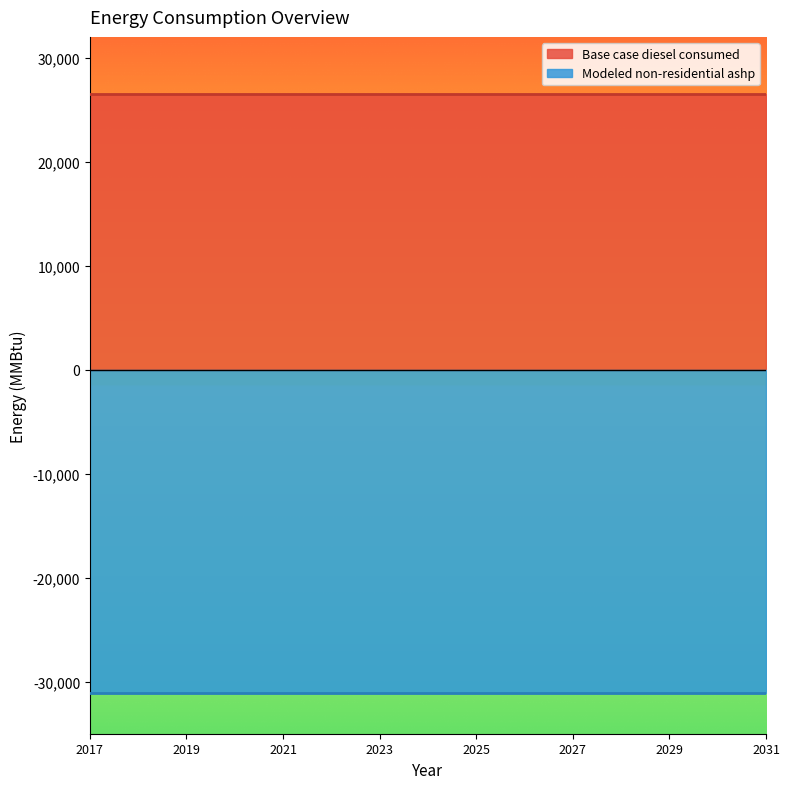

What are all the series names shown in the legend?

Base case diesel consumed, Modeled non-residential ashp